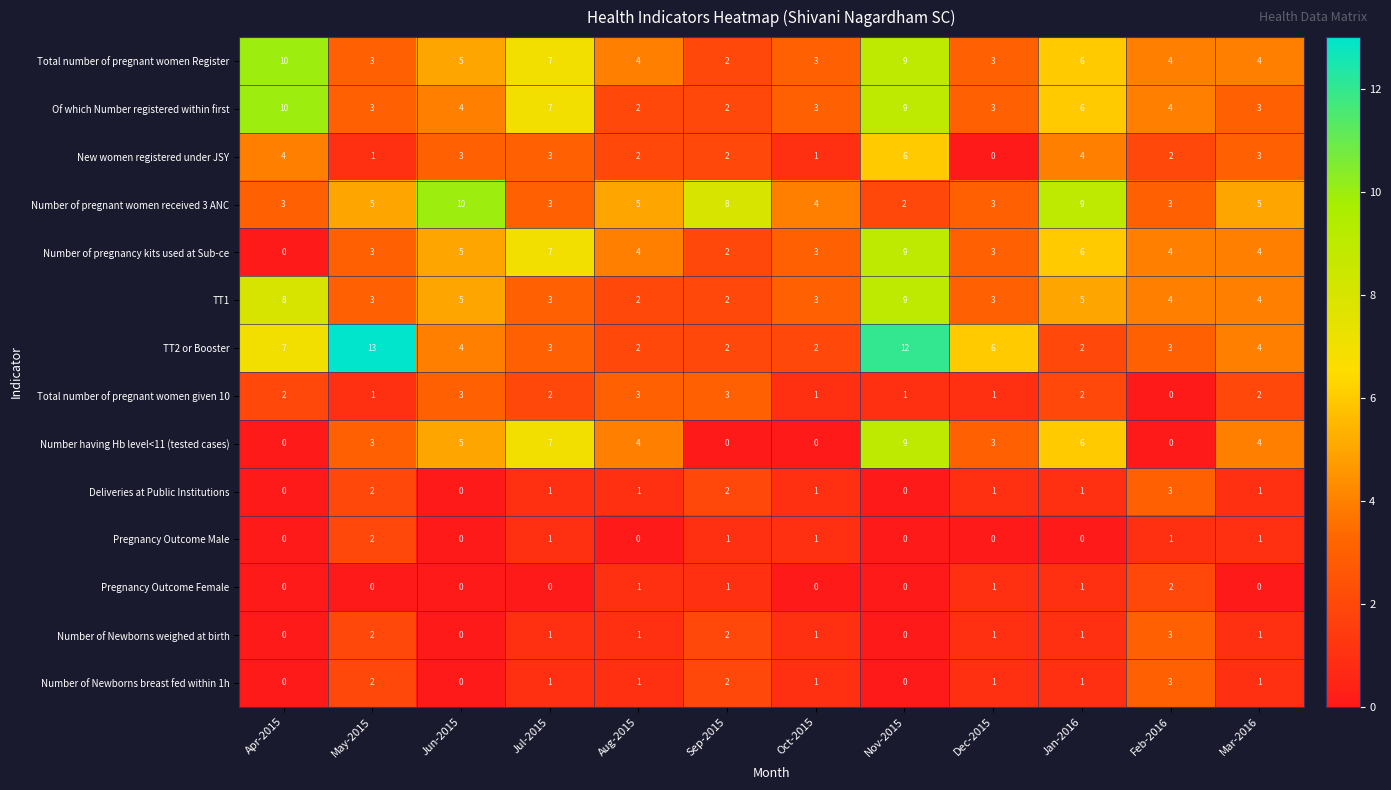

What is the sum of all Number of pregnancy kits used at Sub-ce values?

50